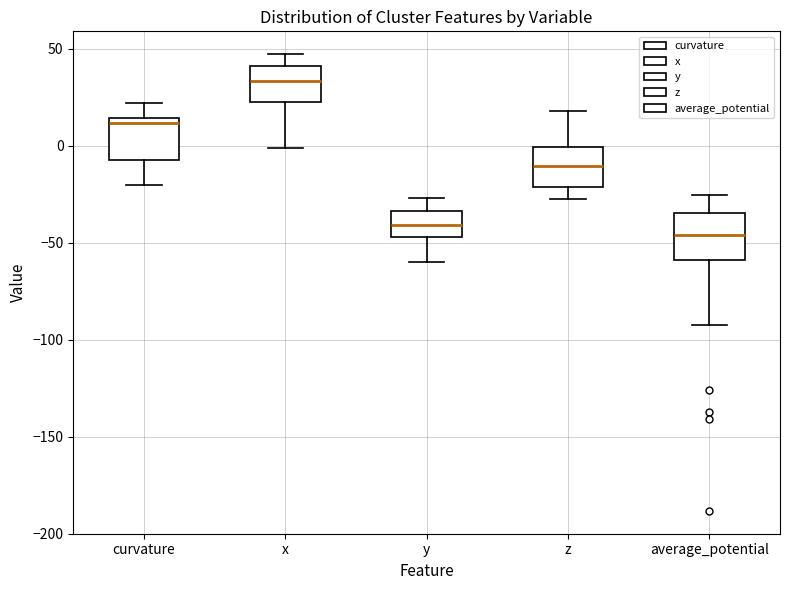

Reading left to right, read every box against the y-axis: the position of its median line, the range the box covers, and the ends of its whiskers. The values are not printed on the chart, so give them approximately, as read against the axis.

curvature: median 10, box -5 to 15, whiskers -20 to 20
x: median 35, box 20 to 40, whiskers 0 to 45
y: median -40, box -45 to -35, whiskers -60 to -25
z: median -10, box -20 to 0, whiskers -30 to 20
average_potential: median -45, box -60 to -35, whiskers -95 to -25